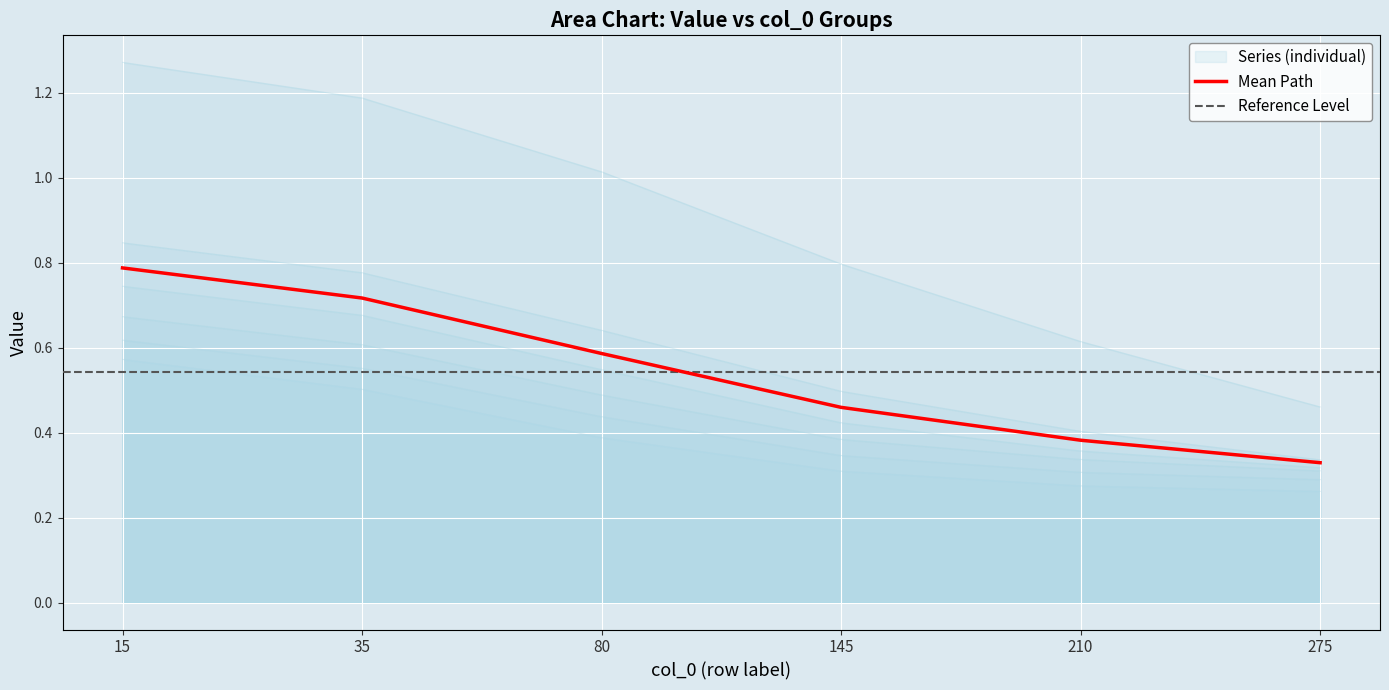

At which label is 5200 closest to 0?

275